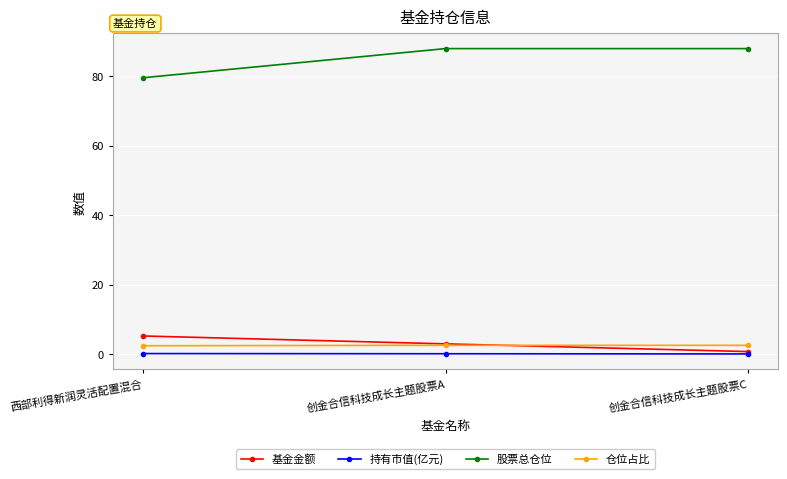

What is the difference between the 股票总仓位 values at 创金合信科技成长主题股票A and 西部利得新润灵活配置混合?

8.4